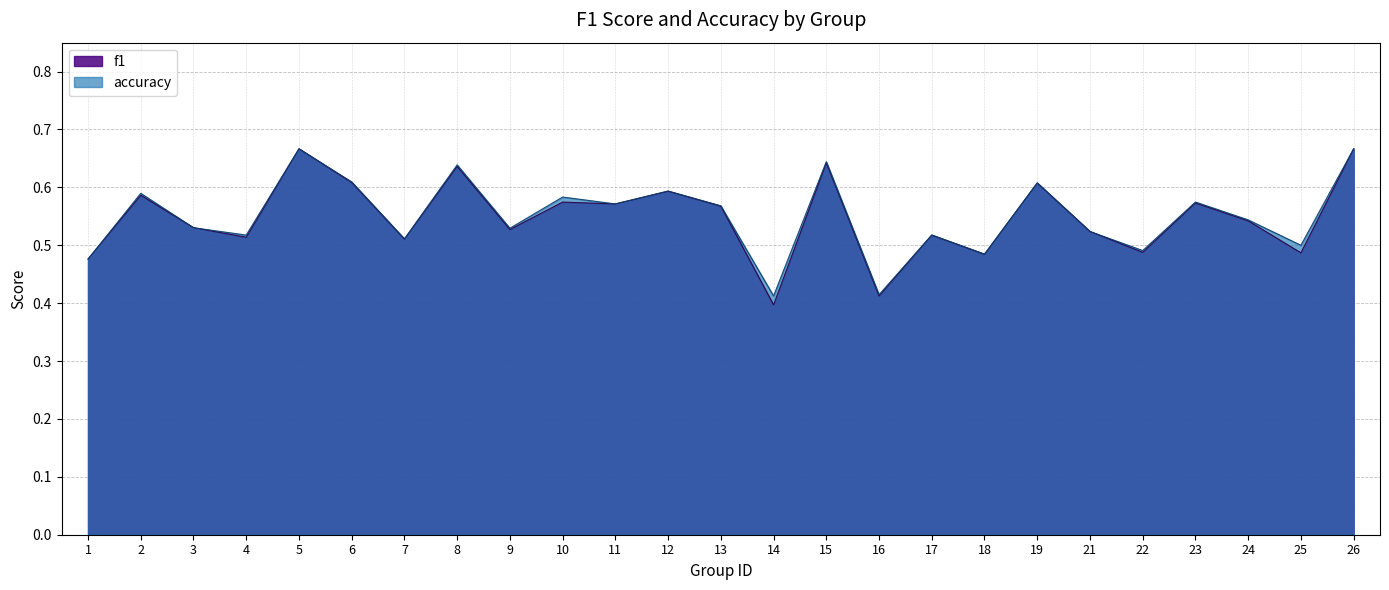

Rank the series at 22 from highest to lowest value.

accuracy, f1